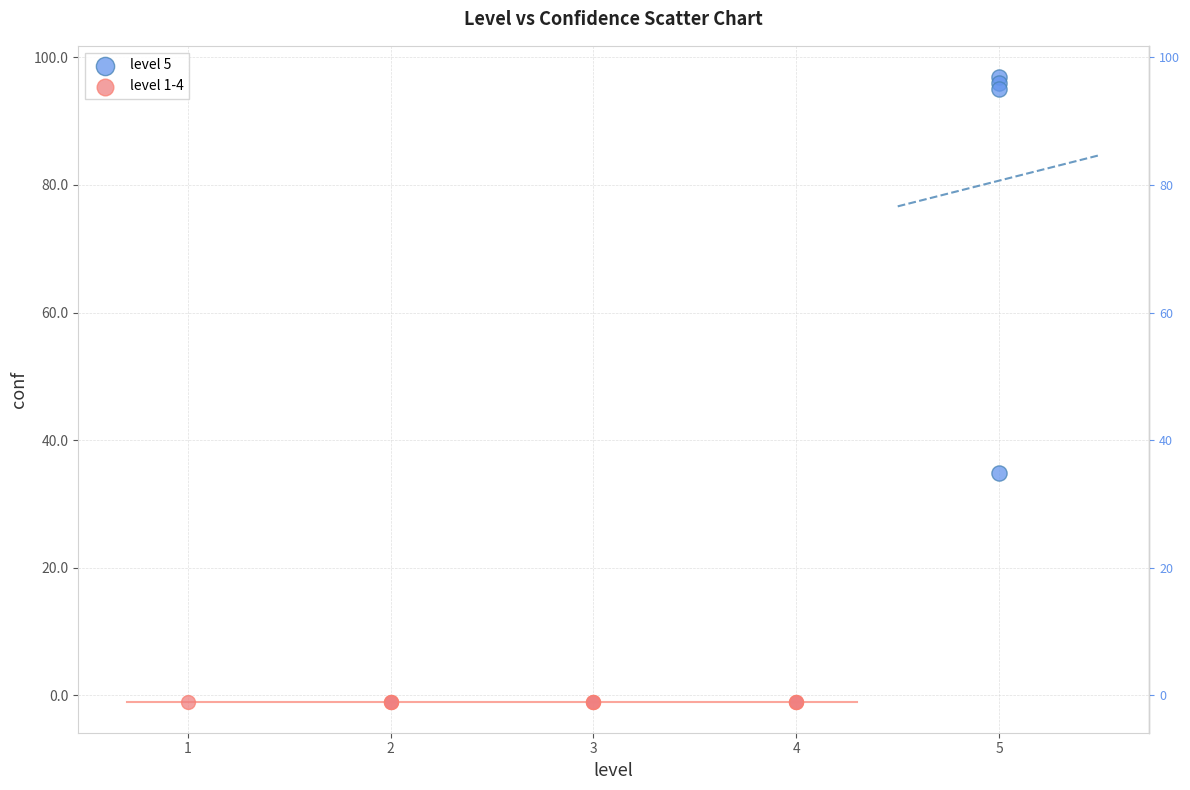

Which series reaches the maximum Y coordinate?

level 5